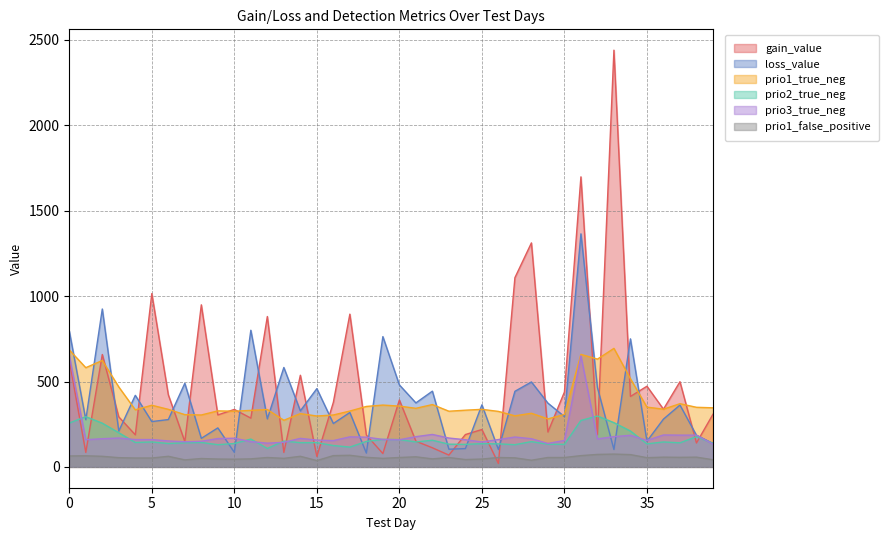

True or false: loss_value and prio3_true_neg intersect in this chart.

True